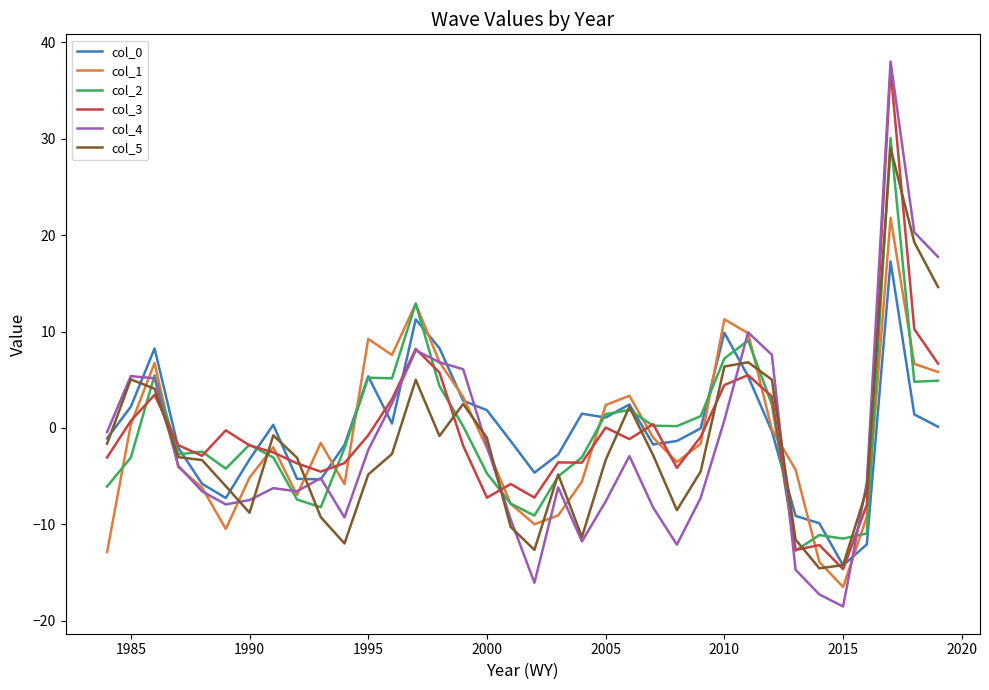

What is the lowest value of the col_4 series?

-18.5